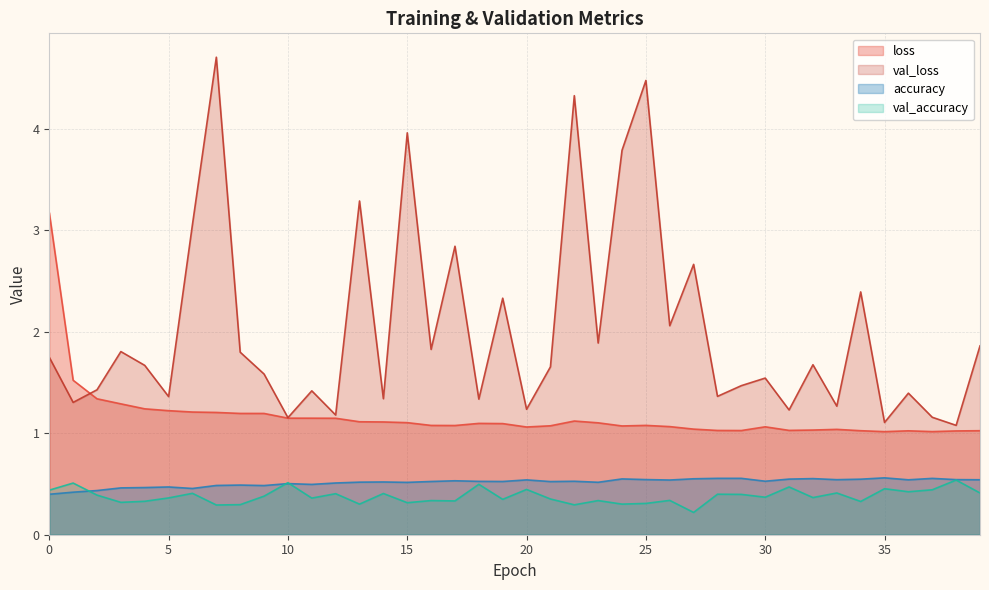

In val_accuracy, how many points are lower than both neighbors (excluding endpoints)?

14